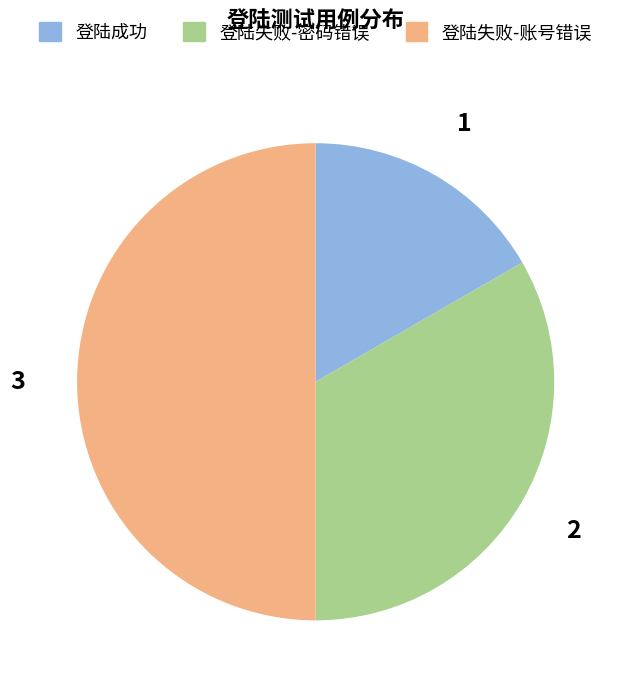

True or false: 登陆失败-账号错误 accounts for 35% of the total.

False